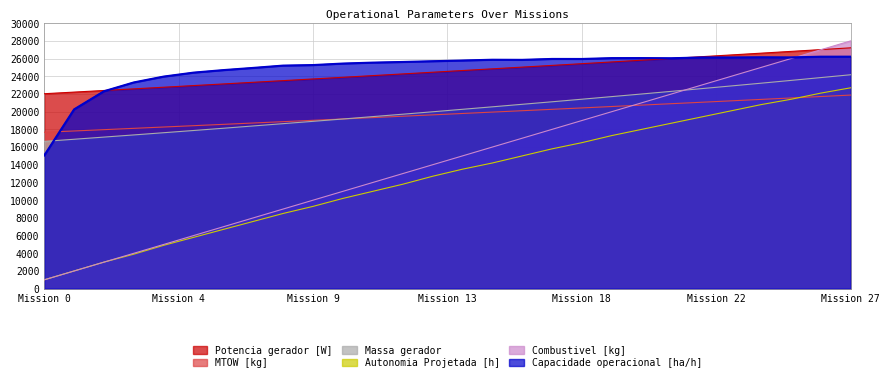

After their last crossing, which series has the higher values: Autonomia Projetada [h] or MTOW [kg]?

Autonomia Projetada [h]